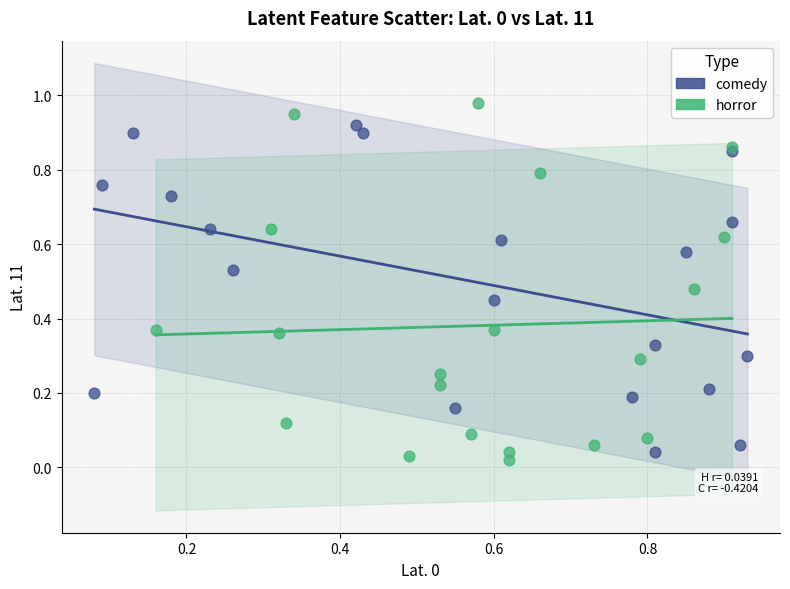

Which series has the largest Y range (max minus min)?

horror